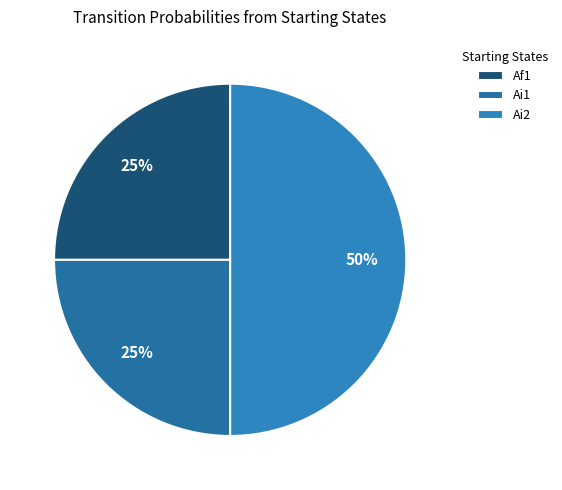

Is there a majority slice in this chart?

No